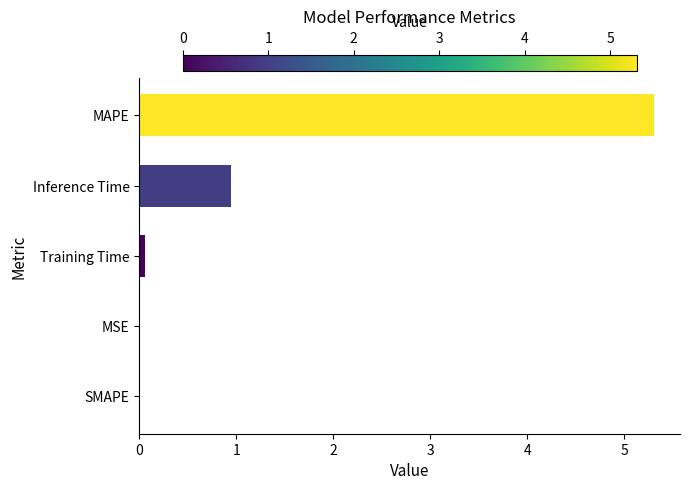

What is the maximum value shown in the chart?

5.3